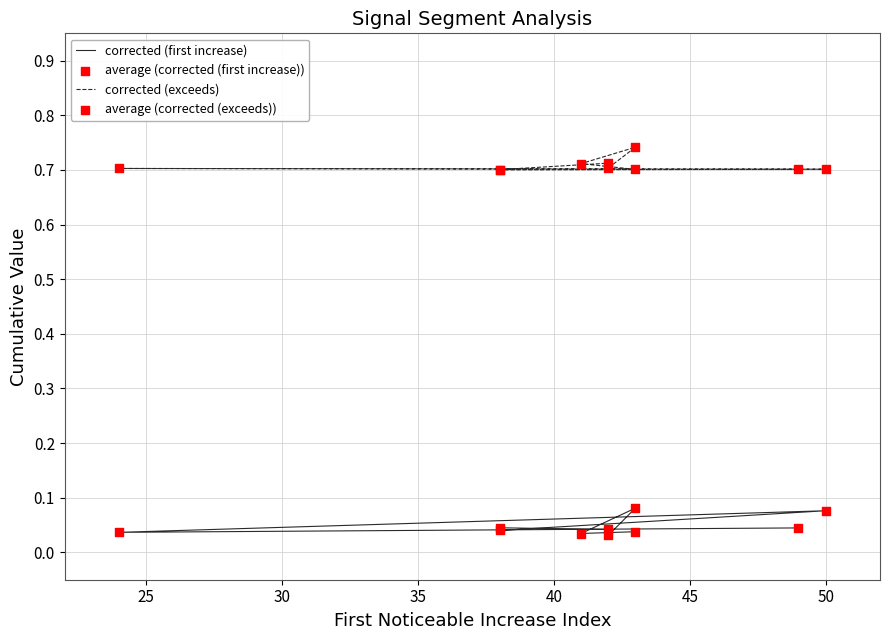

Which series reaches the maximum Y coordinate?

corrected (exceeds)